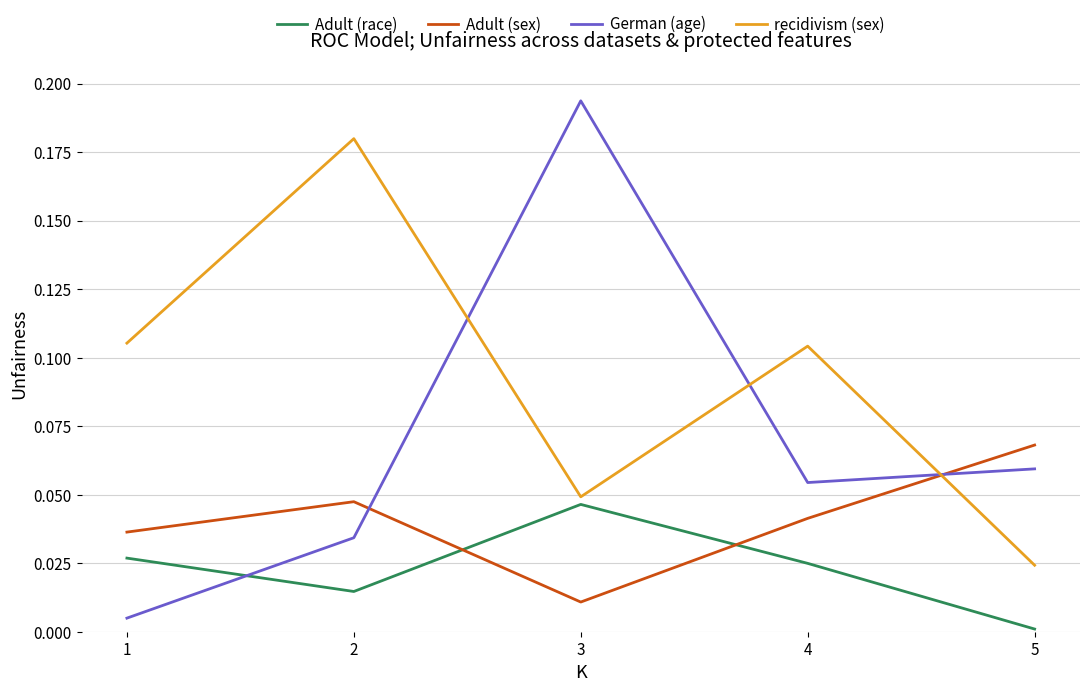

What is the total value across all series at 3?

0.3